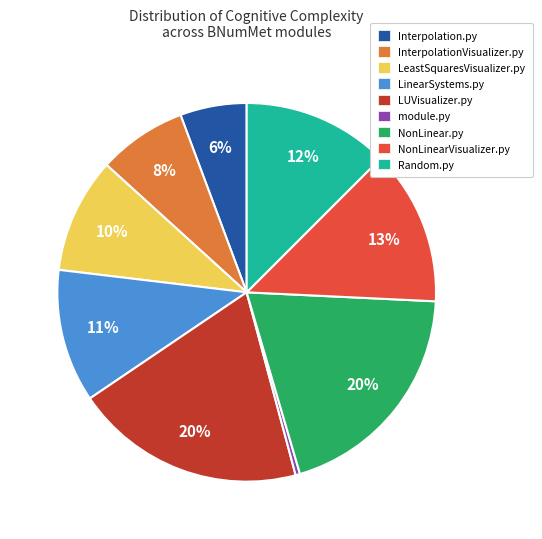

Is LinearSystems.py the majority of the pie?

No